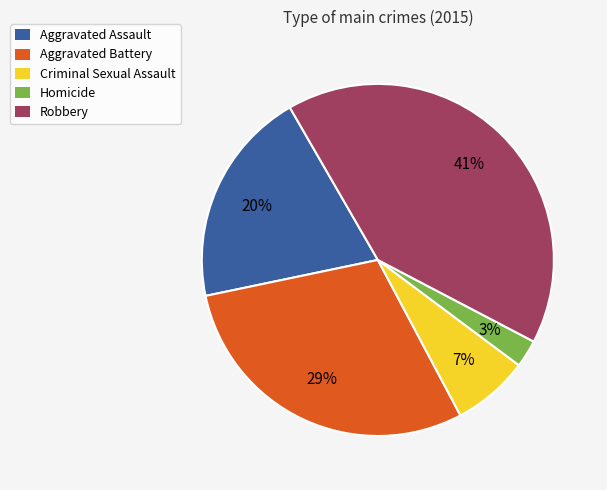

How many segments does this pie chart have?

5